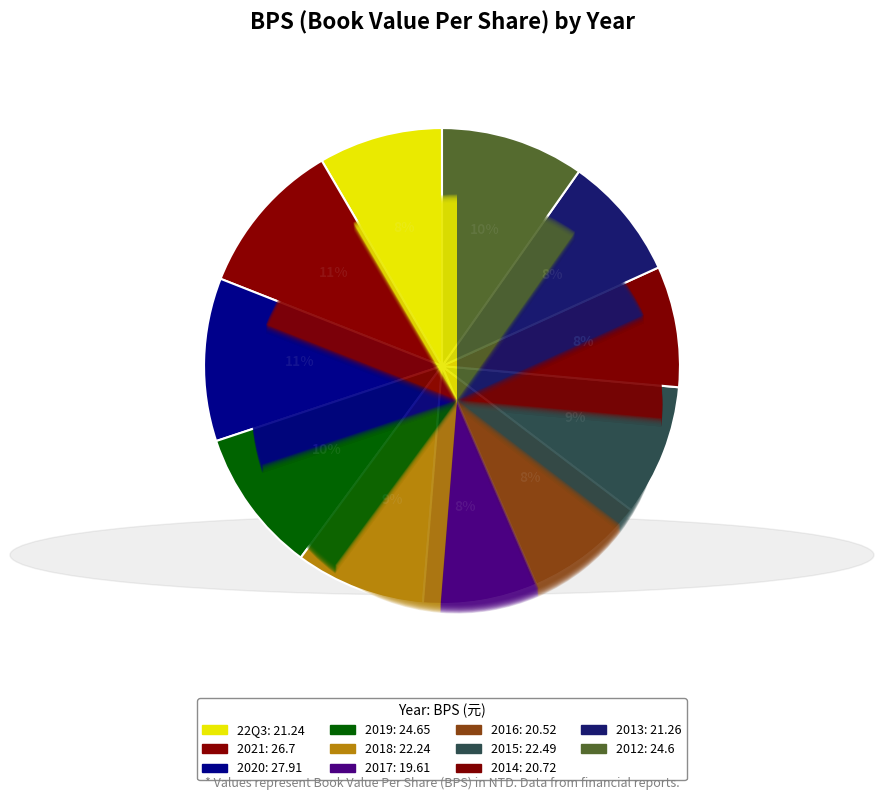

True or false: 2018 accounts for 9% of the total.

True